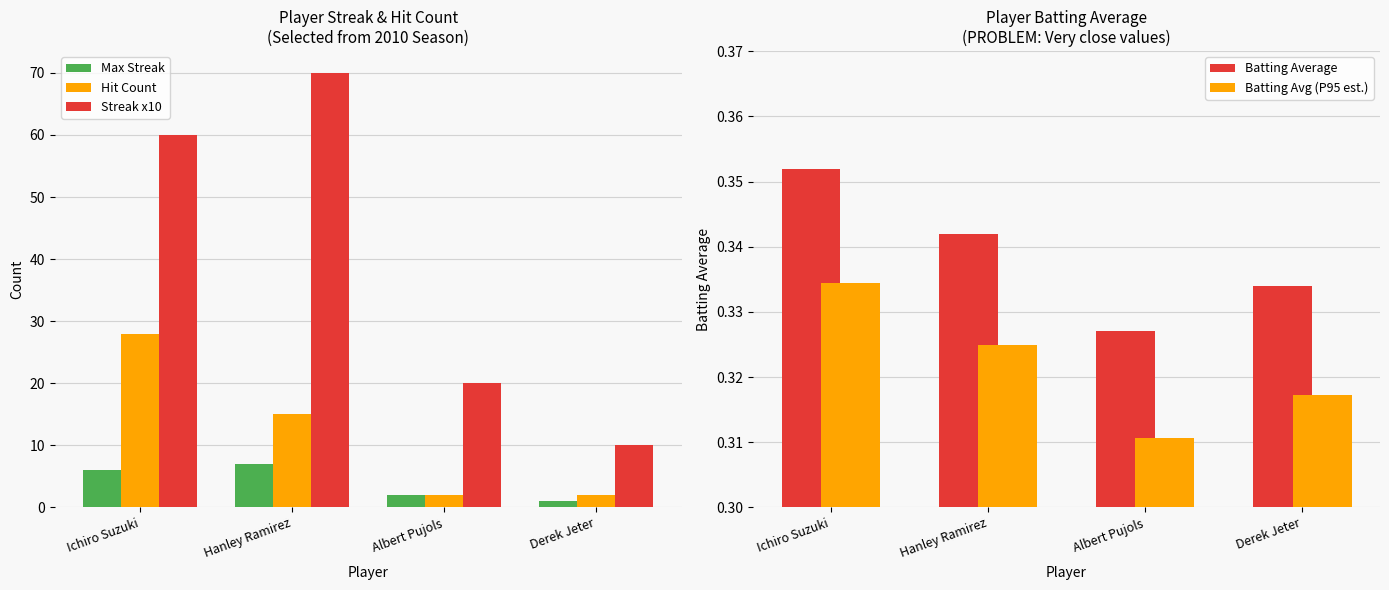

How many distinct data groups are displayed?

5